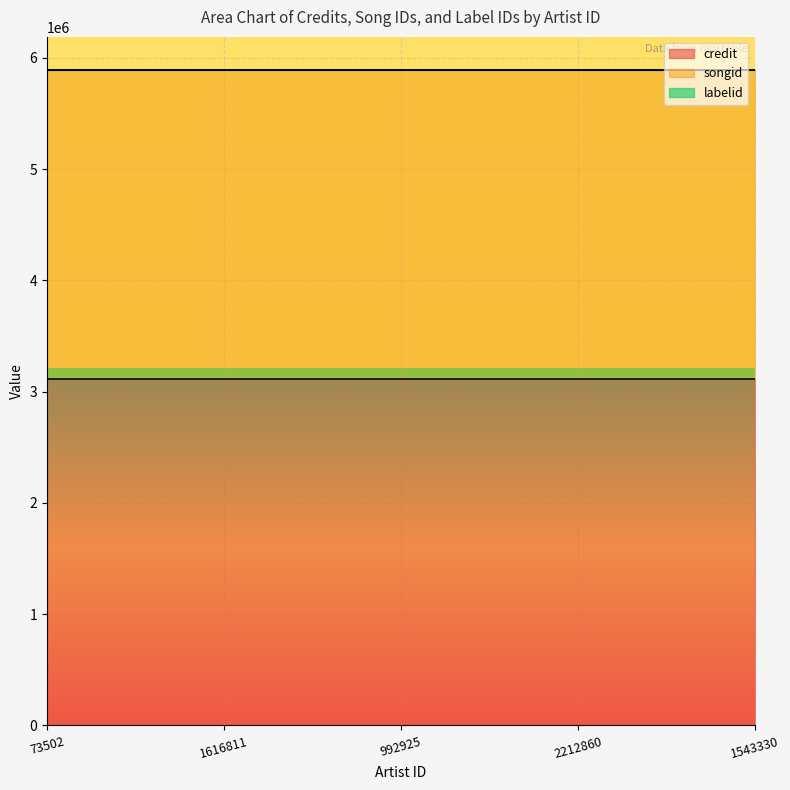

What is the label of the 2nd point from the right?

2212860